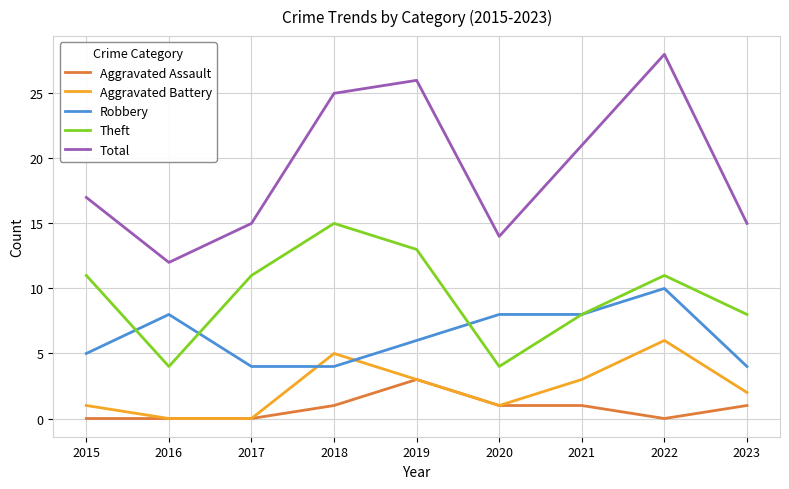

True or false: Theft has more than 2 interior local peaks.

False